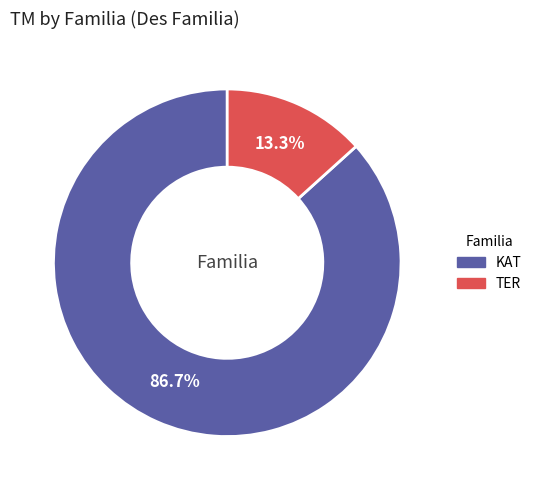

Between TER and KAT, which is larger?

KAT